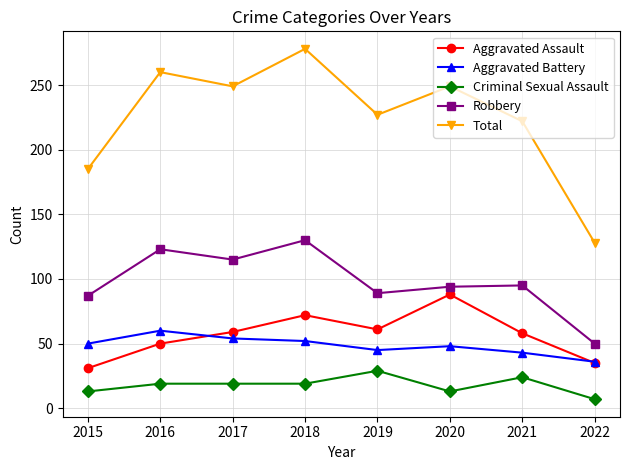

How many values in the Aggravated Battery series are below 50?

4